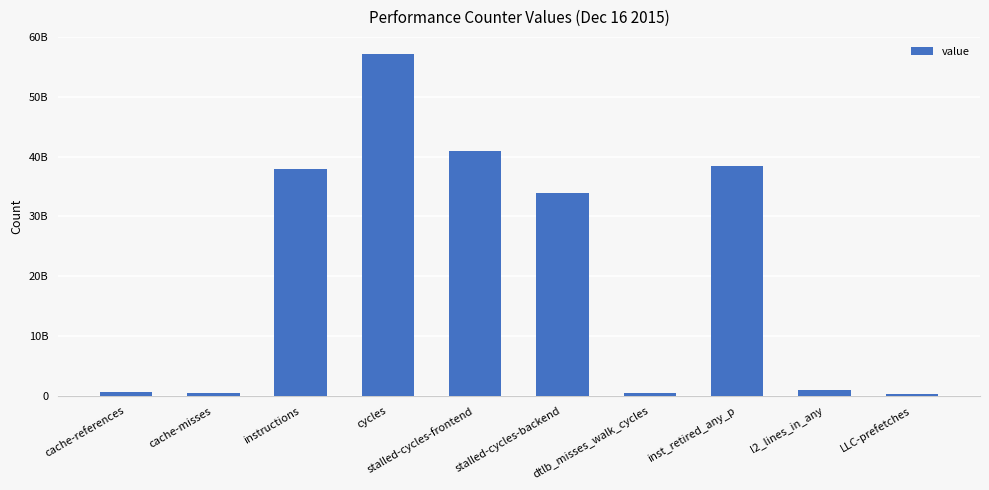

What is the change in value from cycles to inst_retired_any_p?

-18649464193